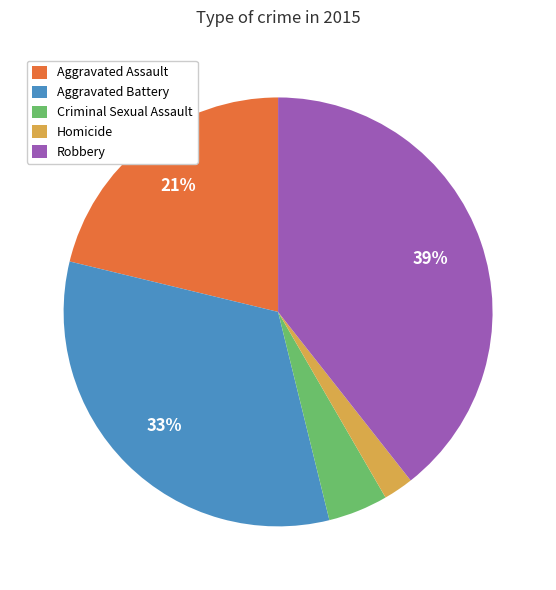

Is the sum of Homicide and Aggravated Battery greater than half?

No